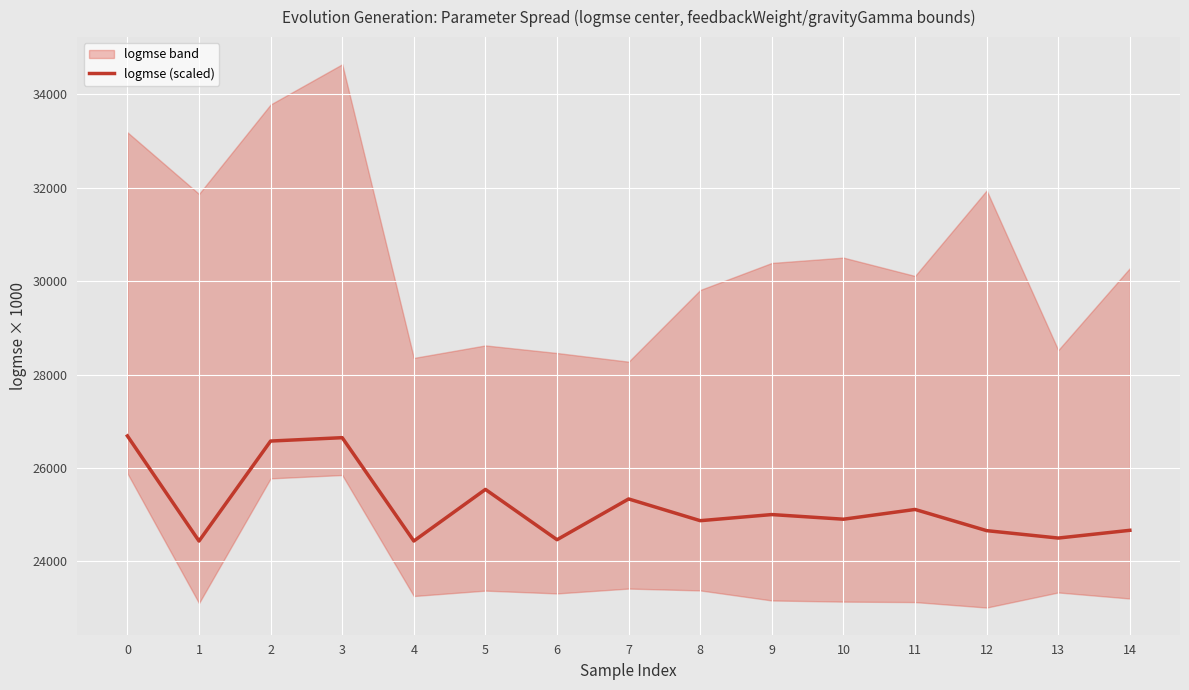

True or false: there are more than 1 points higher than both neighbors.

True